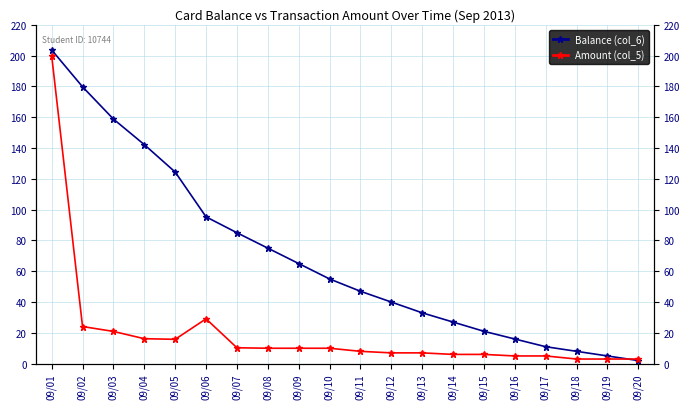

Which series has the largest total across all categories?

Balance (col_6)